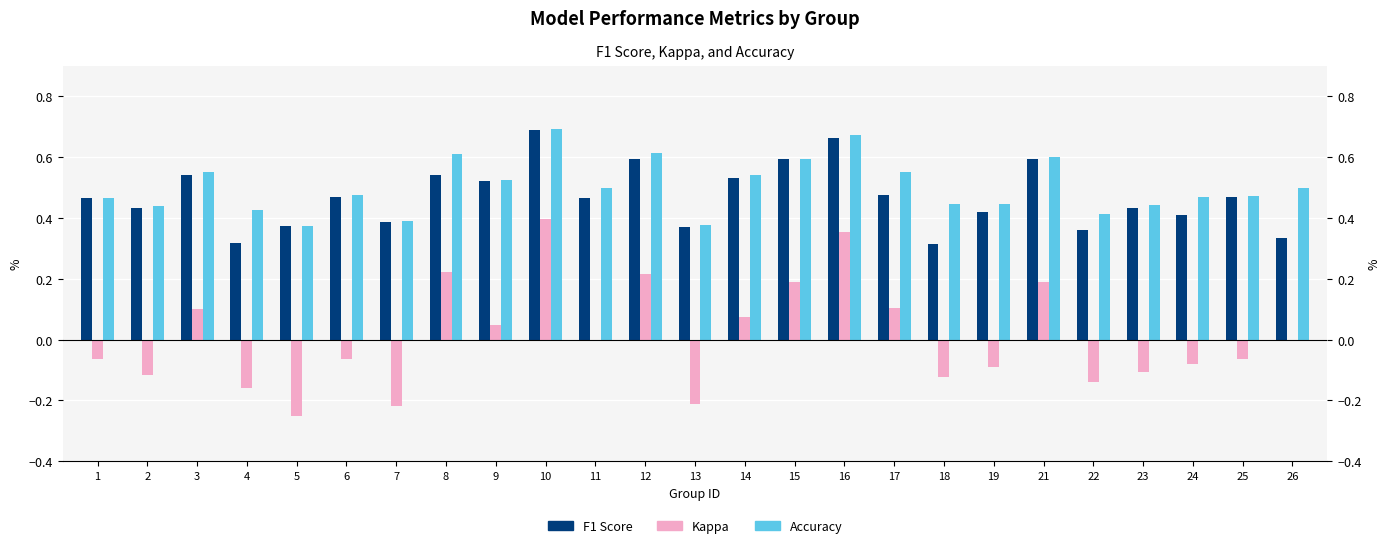

Rank the categories by f1 value from lowest to highest.

18, 4, 26, 22, 13, 5, 7, 24, 19, 2, 23, 1, 11, 6, 25, 17, 9, 14, 3, 8, 21, 15, 12, 16, 10